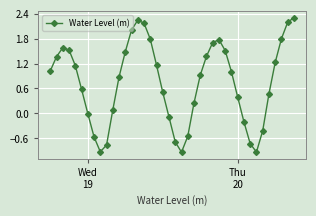

What is the difference between the maximum and minimum values?

3.2